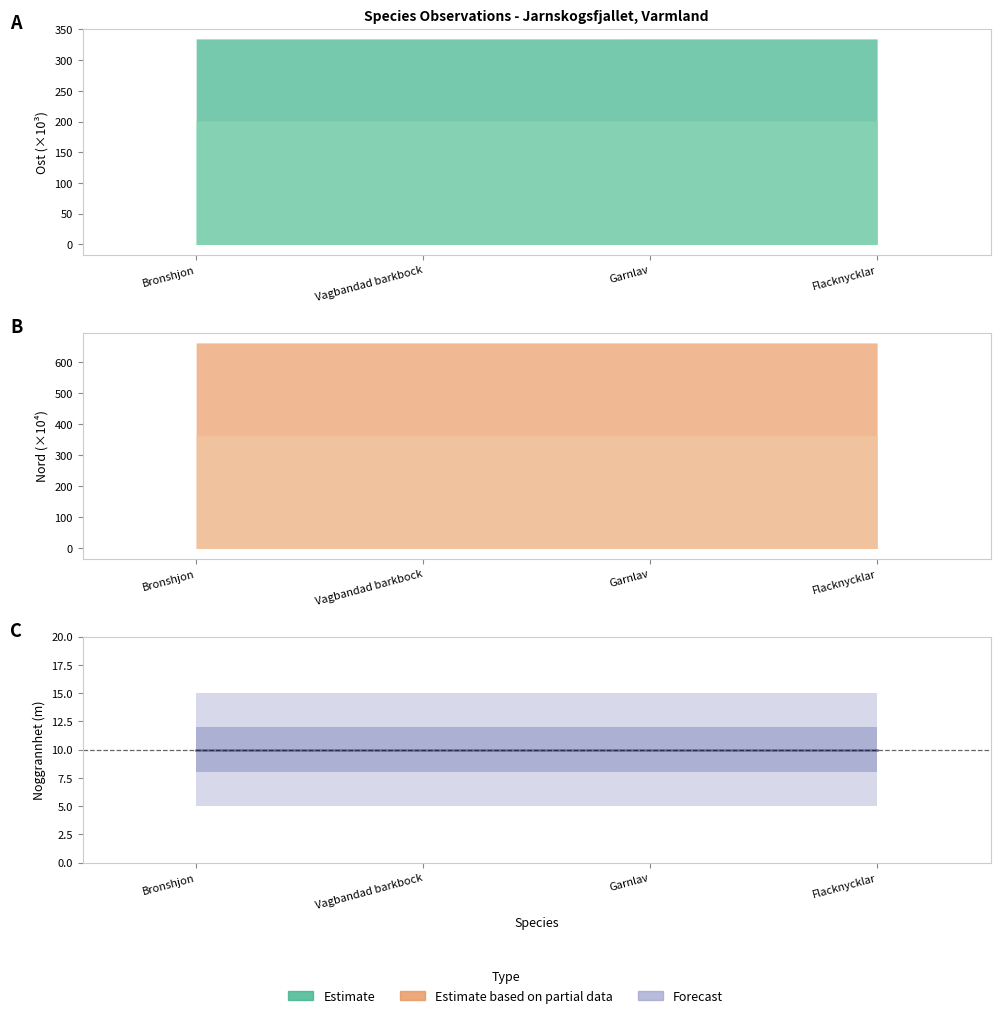

What is the sum of all Noggrannhet values?

40